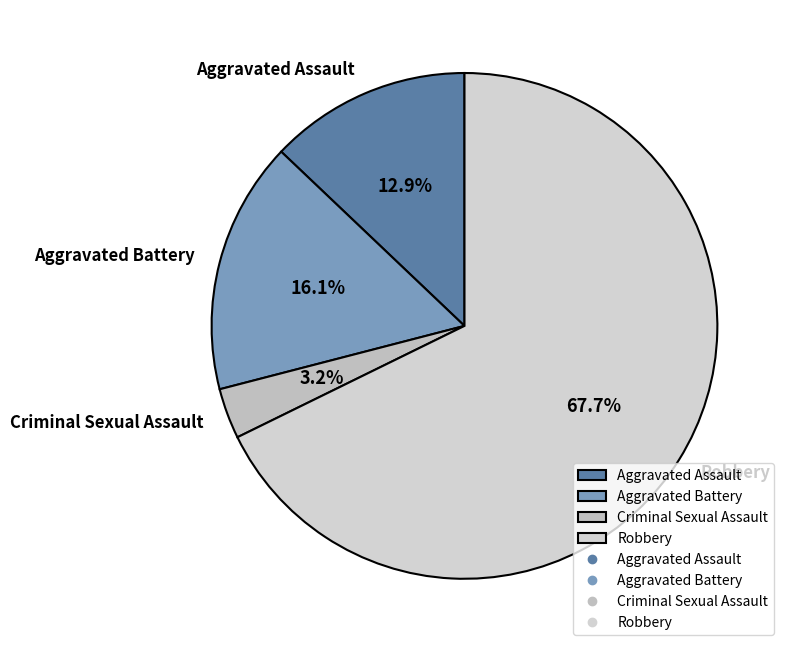

Does any single category account for the majority?

Yes